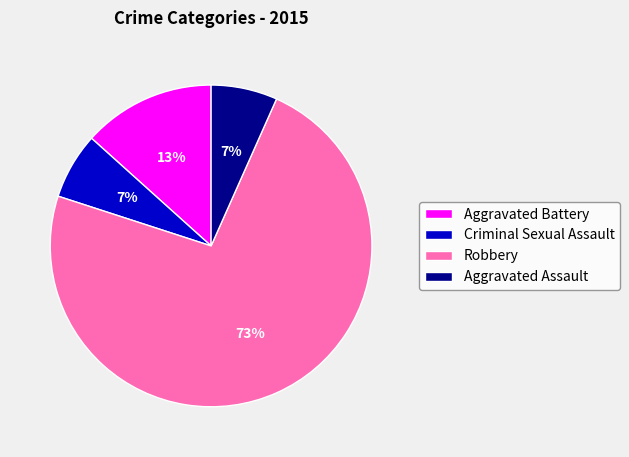

Which category accounts for the majority?

Robbery